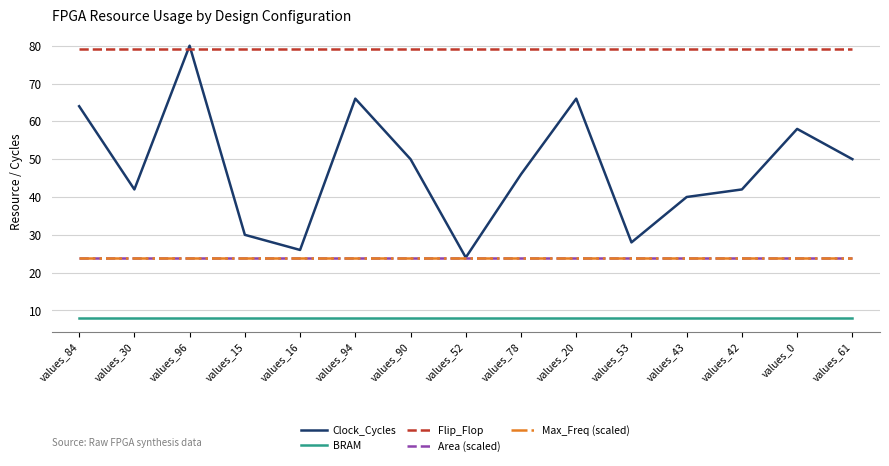

Reading left to right, list all the values displayed in this chart.

Clock_Cycles: values_84=64	values_30=42	values_96=80	values_15=30	values_16=26	values_94=66	values_90=50	values_52=24	values_78=46	values_20=66	values_53=28	values_43=40	values_42=42	values_0=58	values_61=50
BRAM: values_84=8	values_30=8	values_96=8	values_15=8	values_16=8	values_94=8	values_90=8	values_52=8	values_78=8	values_20=8	values_53=8	values_43=8	values_42=8	values_0=8	values_61=8
Flip_Flop: values_84=79	values_30=79	values_96=79	values_15=79	values_16=79	values_94=79	values_90=79	values_52=79	values_78=79	values_20=79	values_53=79	values_43=79	values_42=79	values_0=79	values_61=79
Area (scaled): values_84=24	values_30=24	values_96=24	values_15=24	values_16=24	values_94=24	values_90=24	values_52=24	values_78=24	values_20=24	values_53=24	values_43=24	values_42=24	values_0=24	values_61=24
Max_Freq (scaled): values_84=24	values_30=24	values_96=24	values_15=24	values_16=24	values_94=24	values_90=24	values_52=24	values_78=24	values_20=24	values_53=24	values_43=24	values_42=24	values_0=24	values_61=24